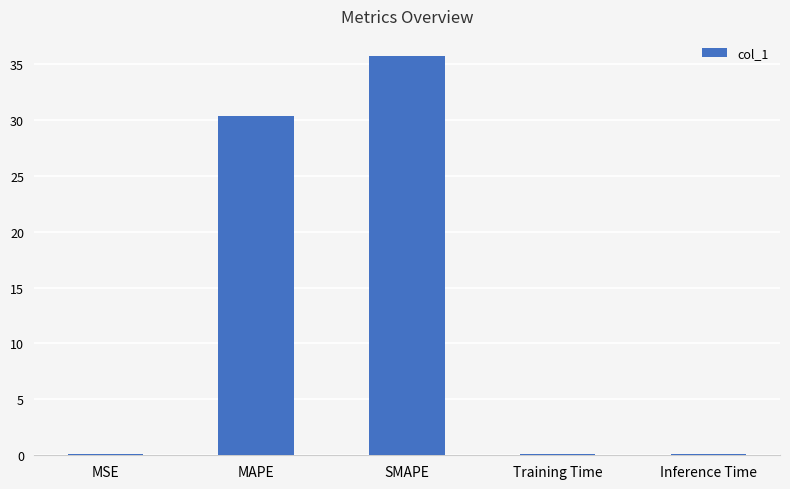

Reading right to left, extract all data points from this chart.

0.1	0.1	35.7	30.3	0.1